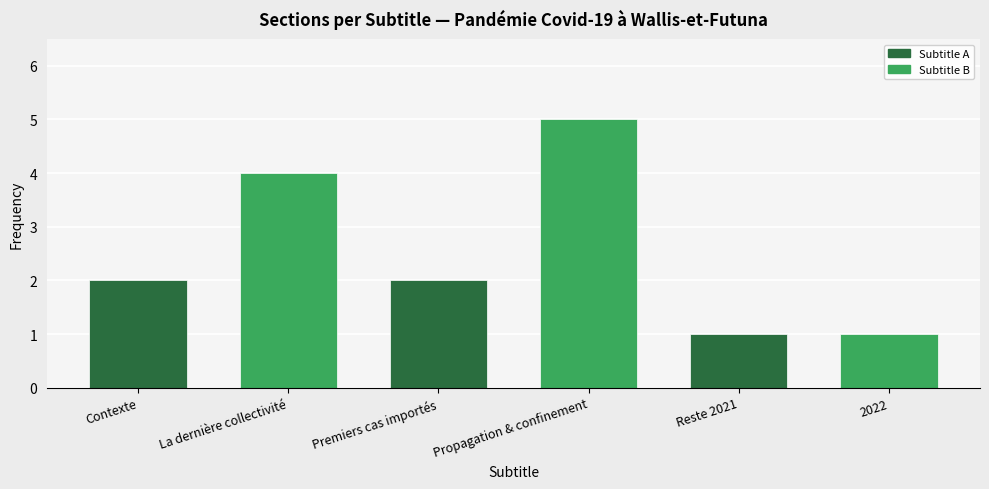

The value at La dernière collectivité is 6. True or false?

False